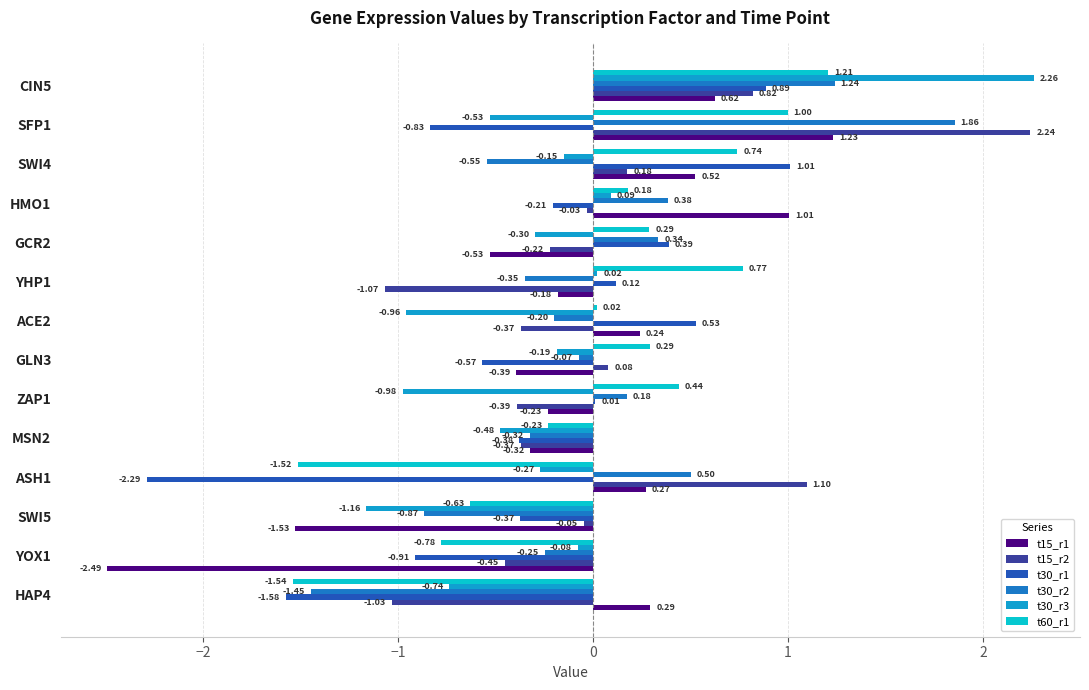

Which series changed the most between ACE2 and SFP1?

t15_r2